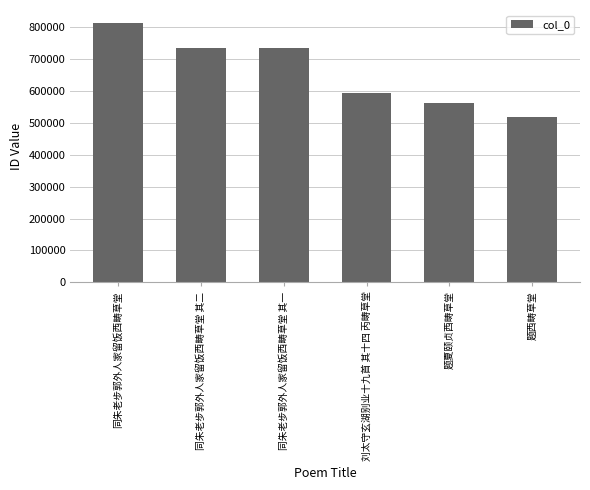

How many data points are less than 735121?

3